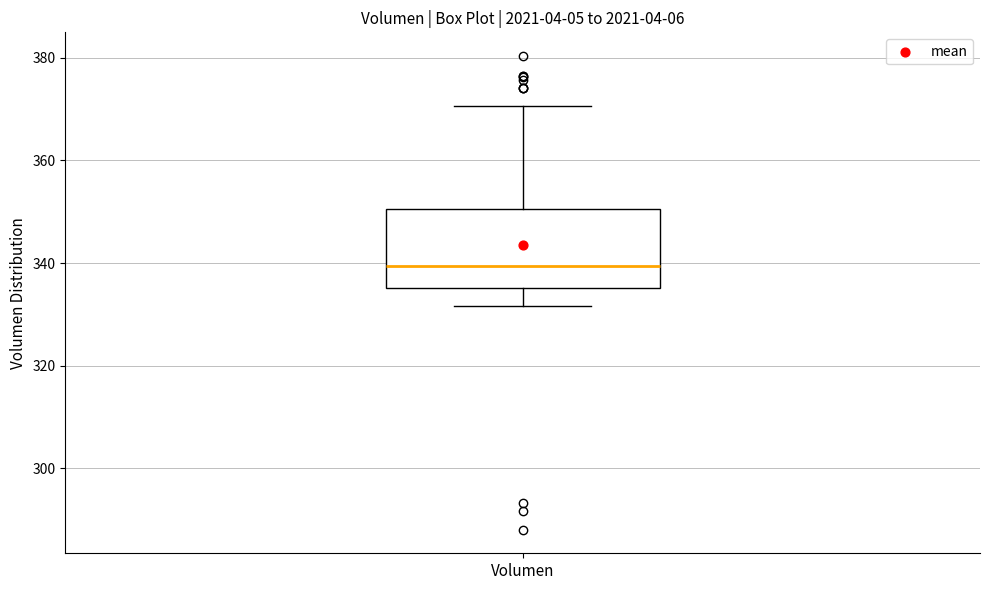

Read this box plot against the y-axis: the position of the median line, the range covered by the box, and the ends of both whiskers. The values are not printed on the chart, so give them approximately, as read against the axis.

median 340, box 336 to 350, whiskers 332 to 370